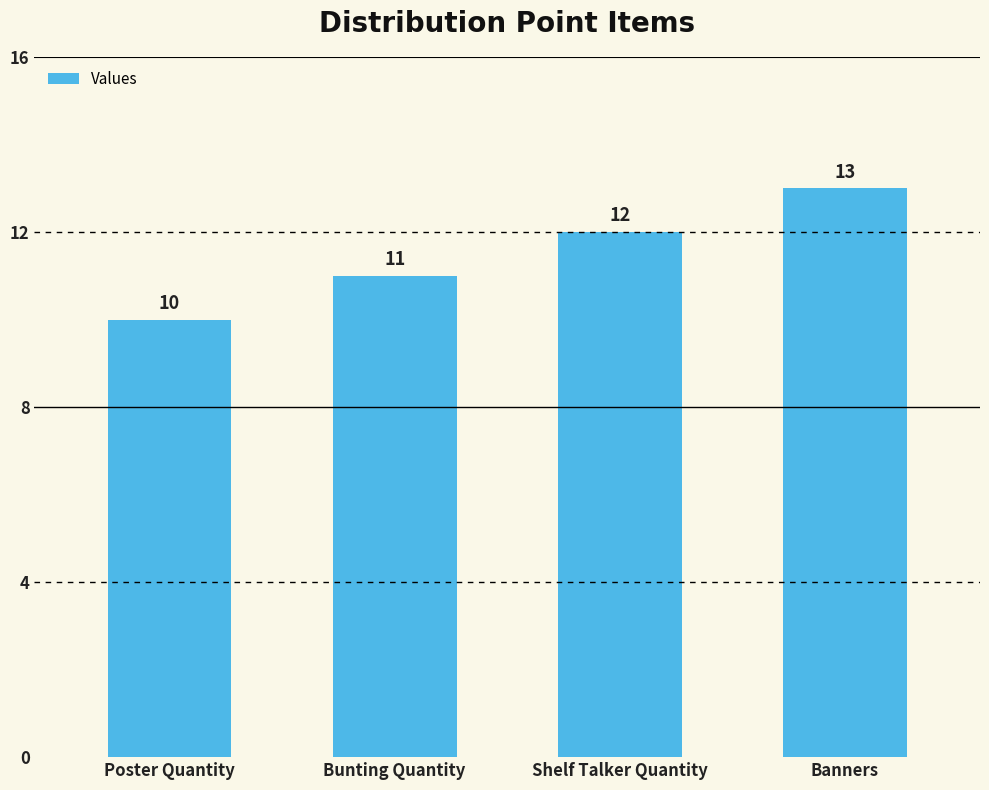

What is the change in value from Bunting Quantity to Shelf Talker Quantity?

+1